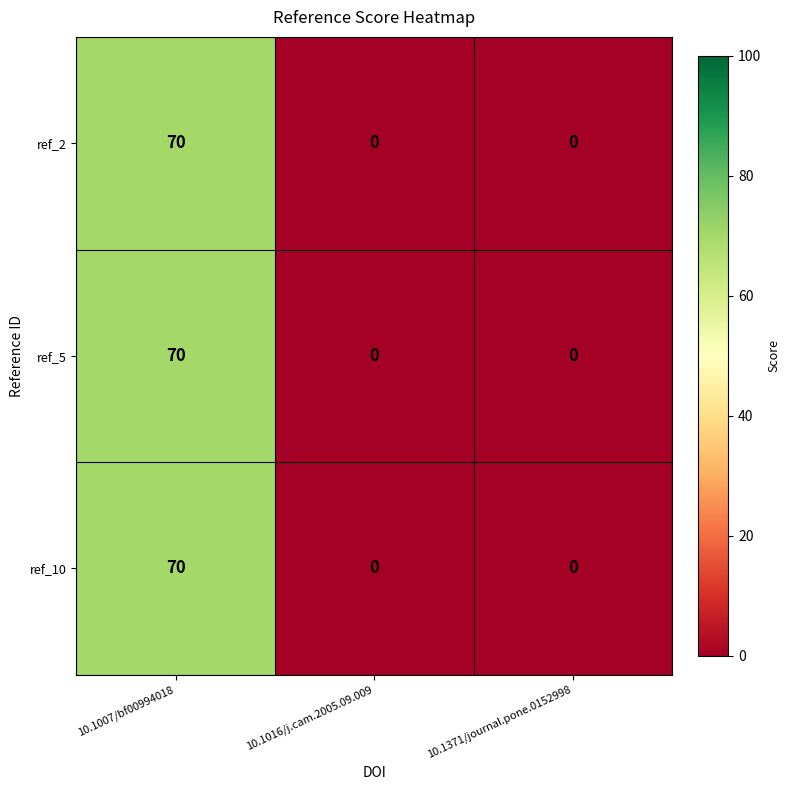

At which category is the sum across all series the highest?

10.1007/bf00994018